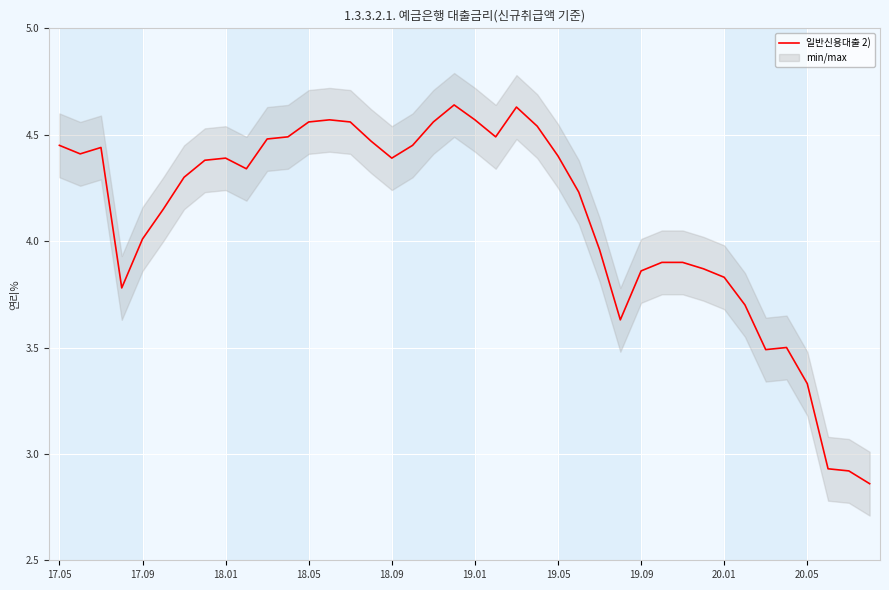

The 일반신용대출 2) series shows 4.0 at 17.09. True or false?

True